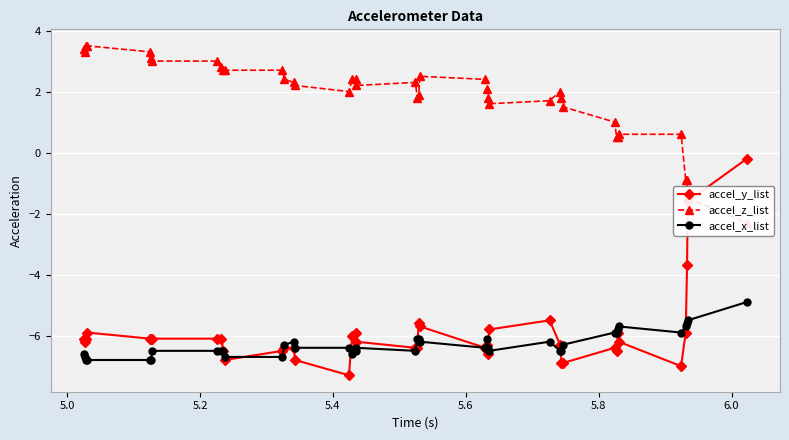

True or false: accel_y_list has more than 1 points higher than both neighbors.

True